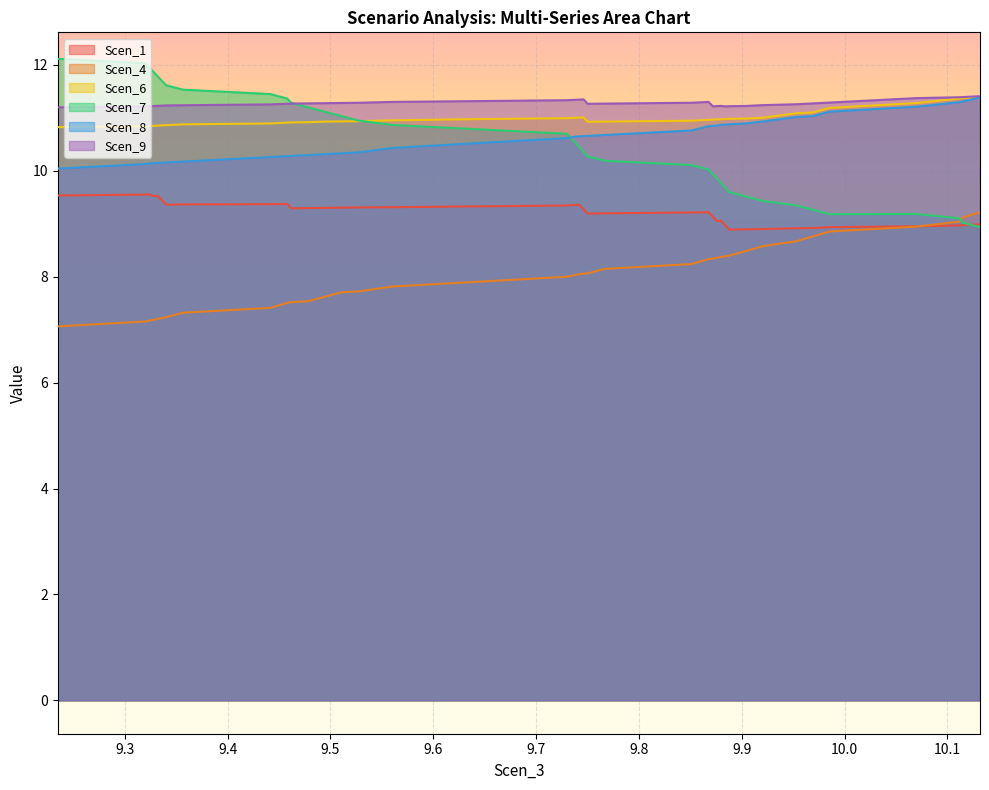

What is the minimum value for Scen_6?

10.8